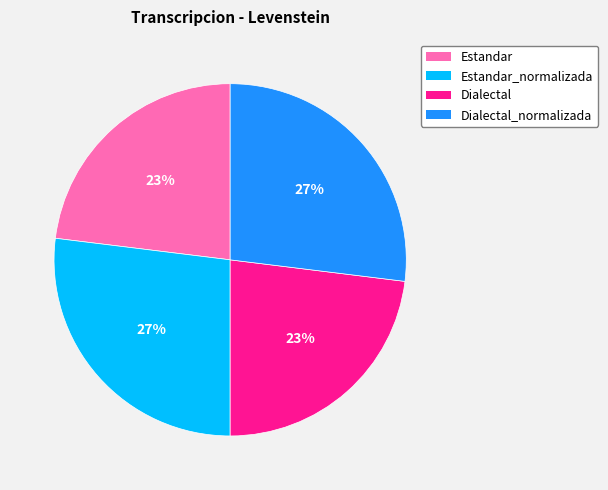

Is there a majority slice in this chart?

No